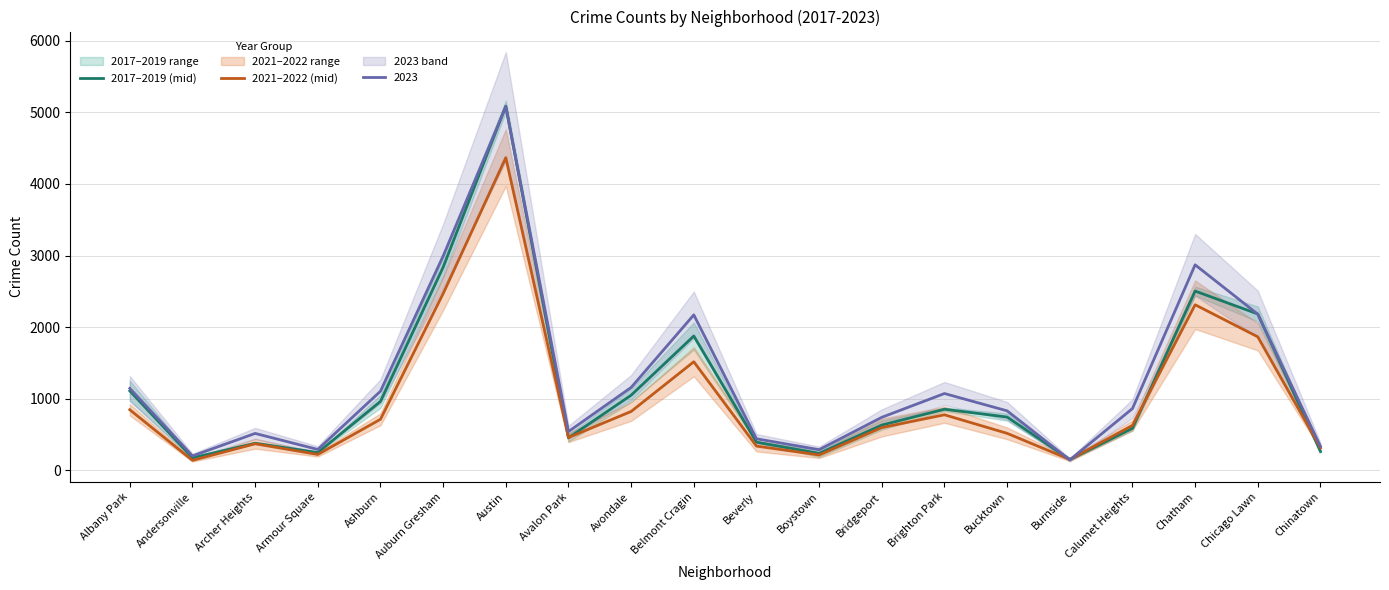

What is the minimum value for 2021–2022 (mid)?

140.0